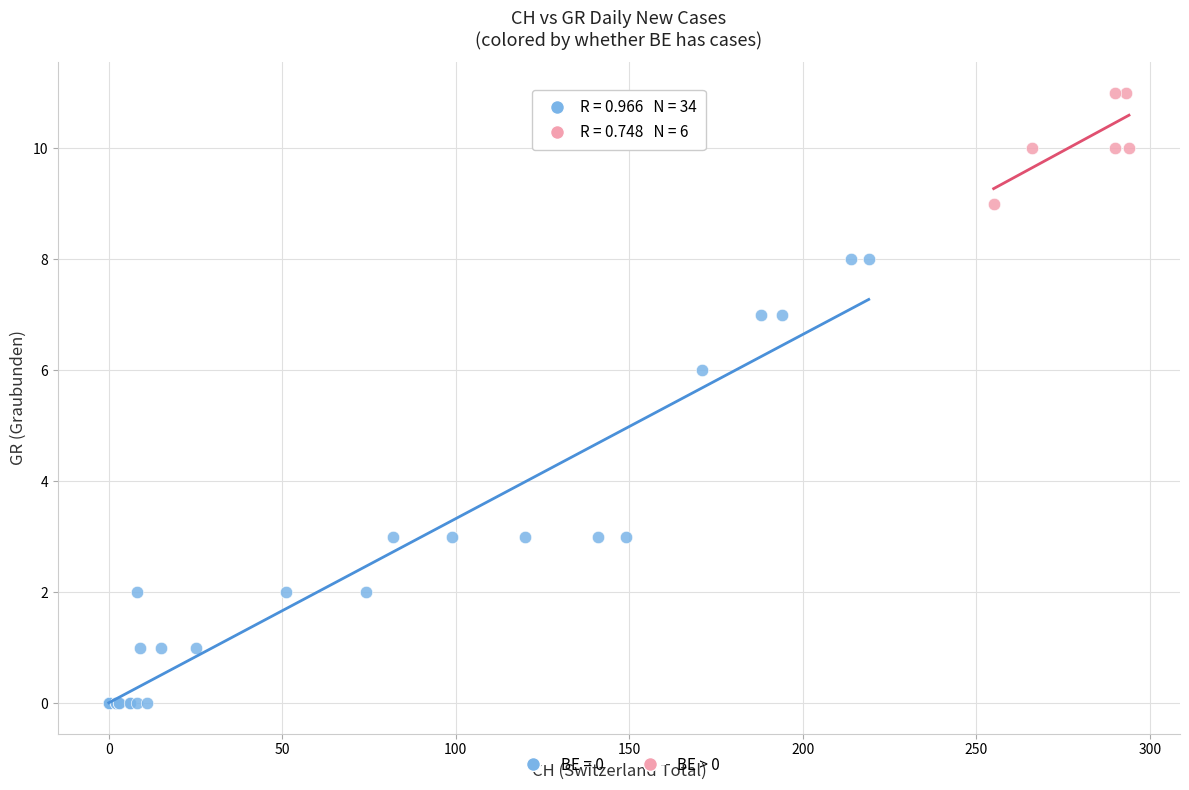

Which series has the largest Y range (max minus min)?

BE = 0